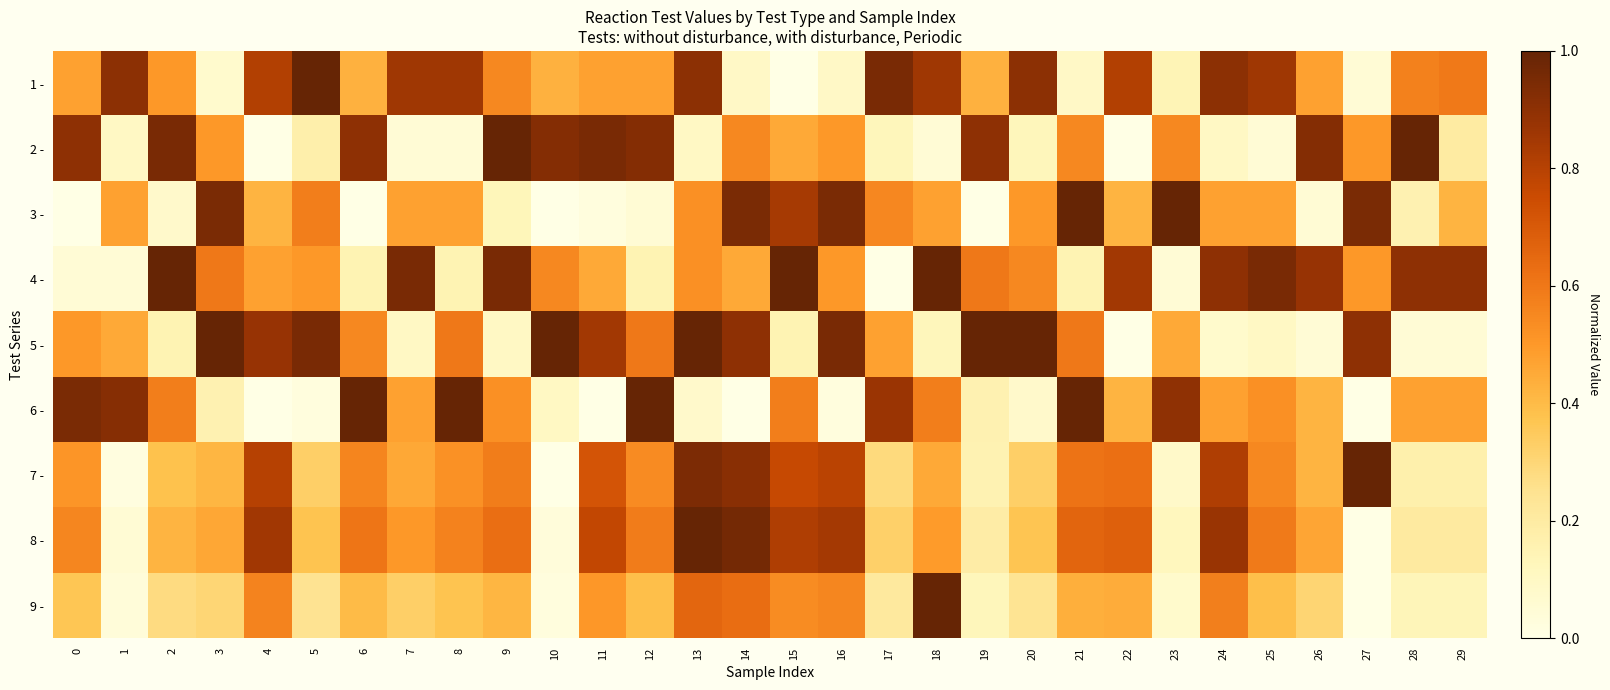

At how many categories does at least one series exceed 0?

30